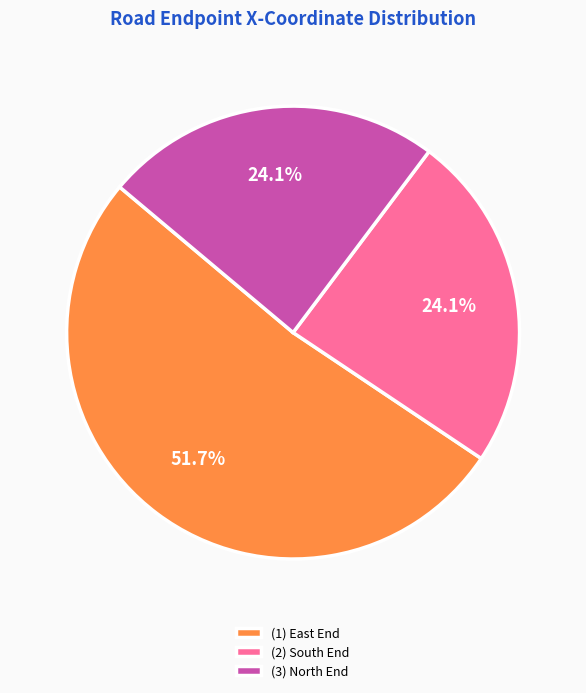

How many segments does this pie chart have?

3